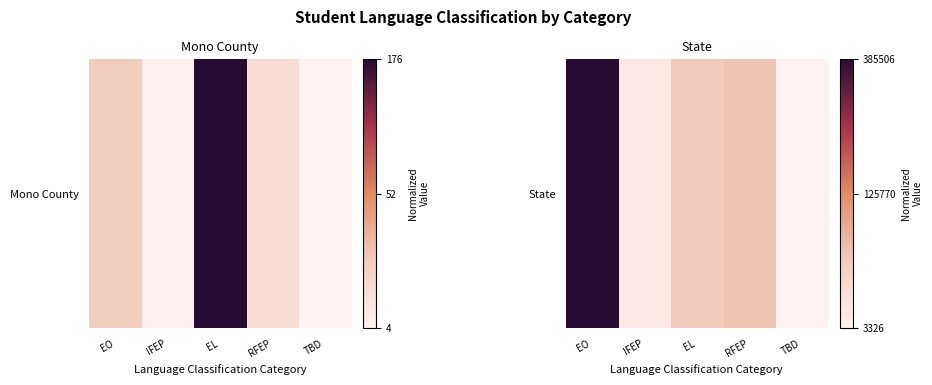

Count the number of values greater than 0.

4